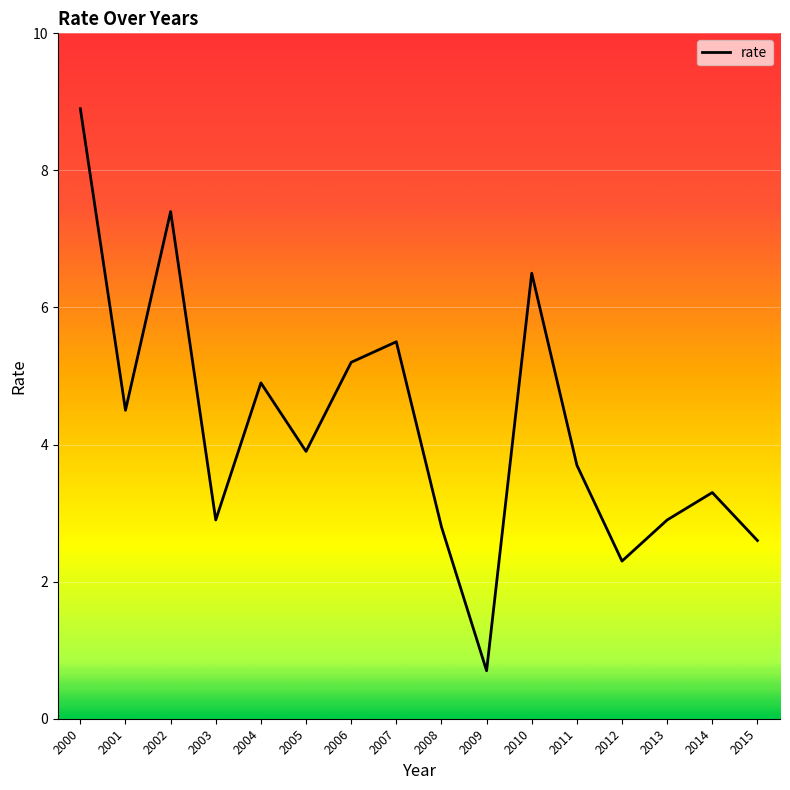

True or false: the data shows 6.2 at 2000.

False